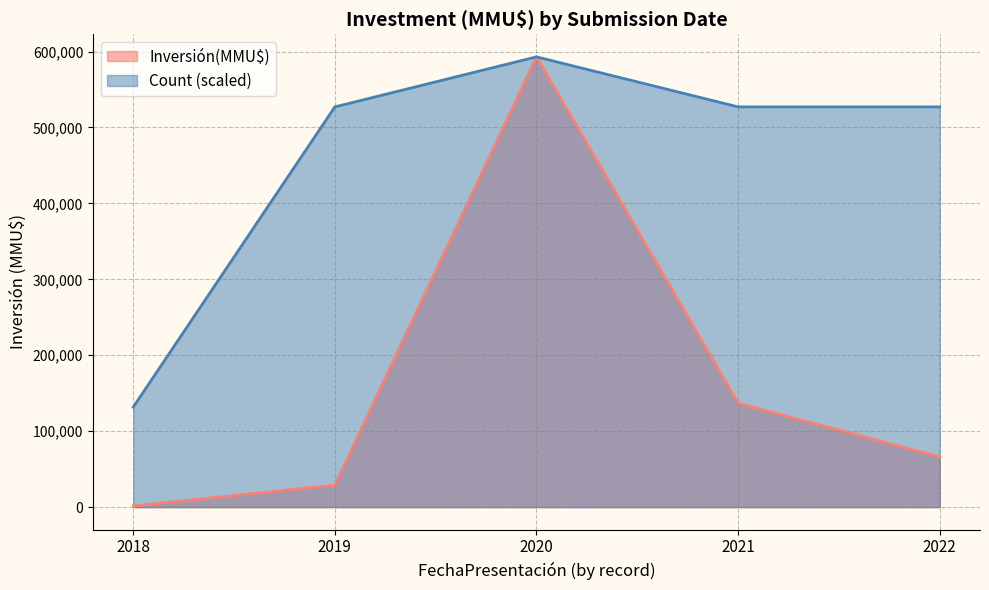

List the series in order of their peak value, highest first.

Inversión(MMU$), Count